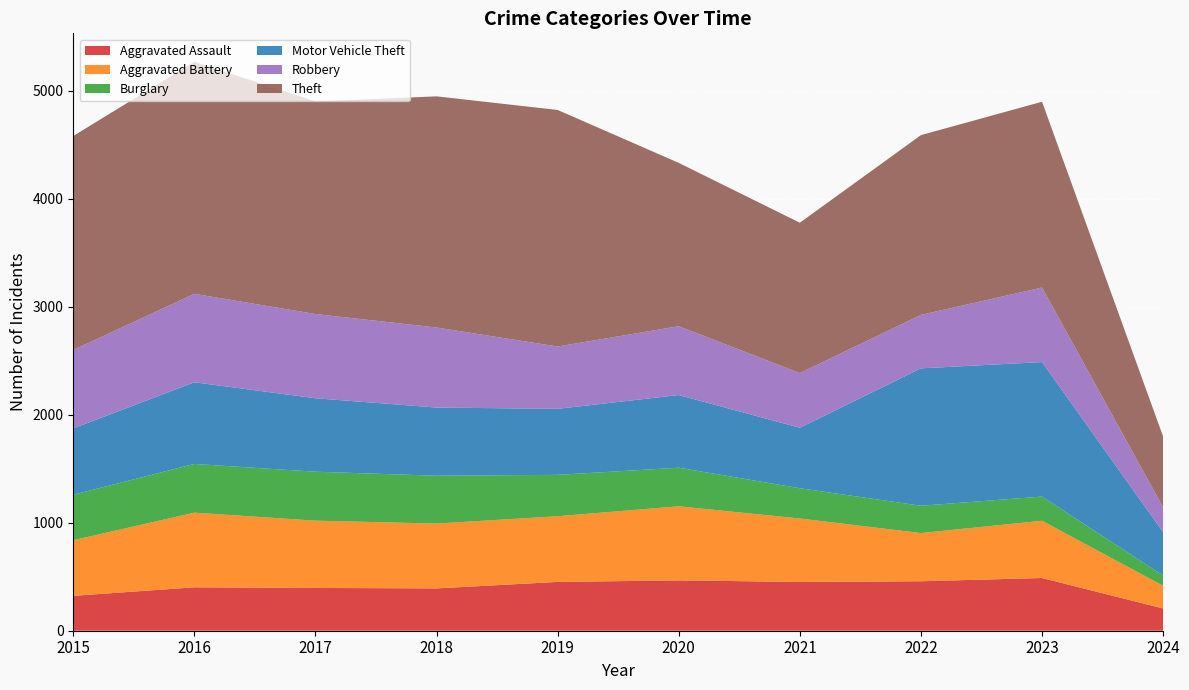

Reading left to right, transcribe all the data shown in this chart.

Aggravated Assault: 2015=323	2016=402	2017=396	2018=392	2019=452	2020=466	2021=452	2022=458	2023=488	2024=206
Aggravated Battery: 2015=515	2016=691	2017=623	2018=600	2019=608	2020=686	2021=587	2022=446	2023=530	2024=210
Burglary: 2015=421	2016=451	2017=453	2018=443	2019=383	2020=357	2021=280	2022=253	2023=224	2024=95
Motor Vehicle Theft: 2015=614	2016=756	2017=680	2018=631	2019=611	2020=673	2021=560	2022=1272	2023=1245	2024=402
Robbery: 2015=726	2016=819	2017=780	2018=741	2019=577	2020=637	2021=506	2022=495	2023=690	2024=229
Theft: 2015=1981	2016=2148	2017=1968	2018=2140	2019=2190	2020=1512	2021=1392	2022=1664	2023=1720	2024=655